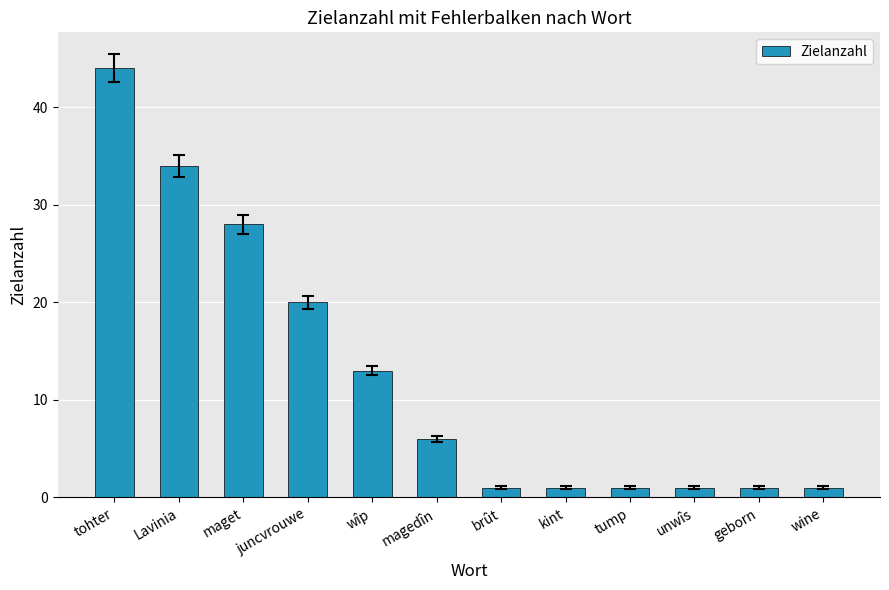

At which label does the data first exceed 6?

tohter